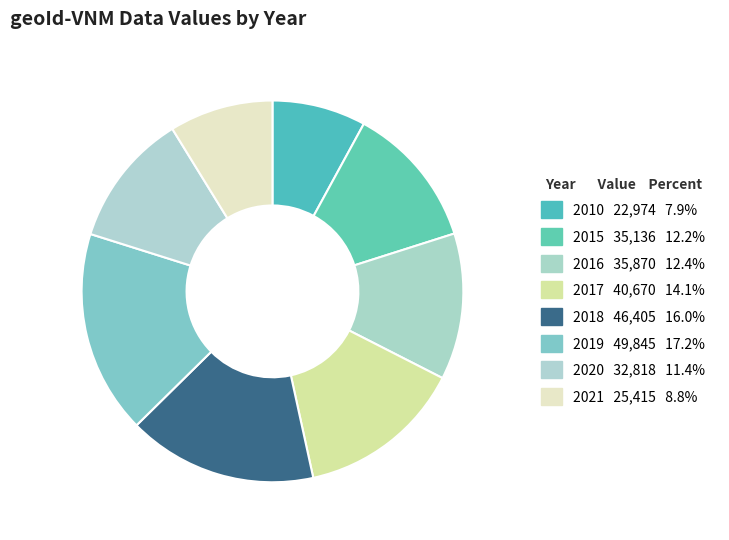

Do 2021 and 2015 together represent more than half of the pie?

No